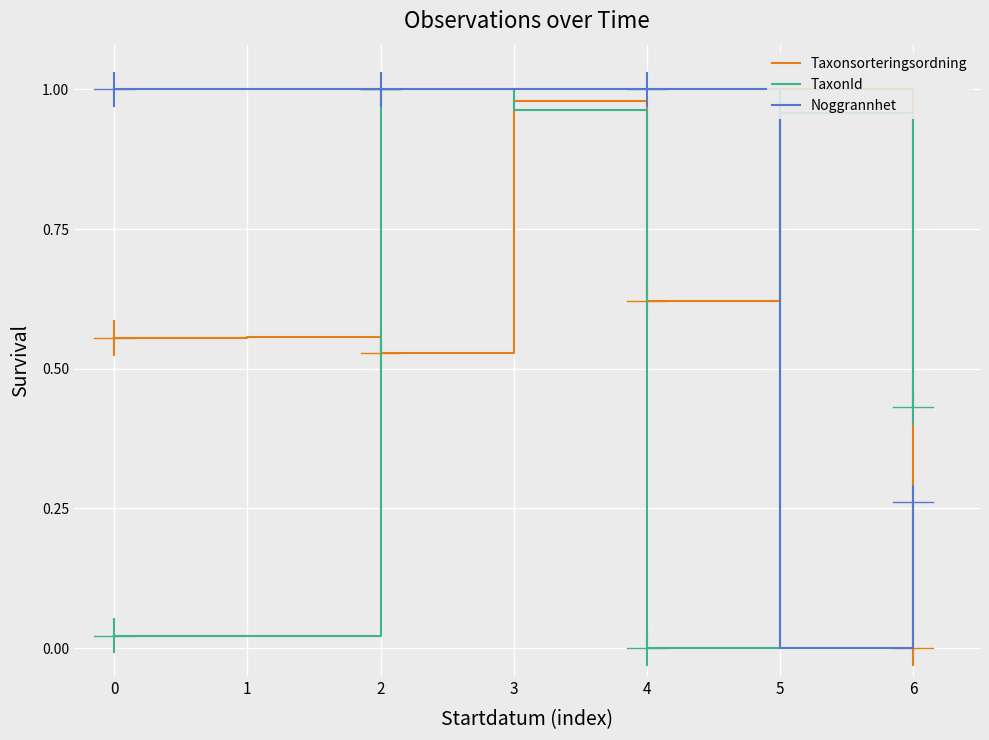

How many interior local valleys does the TaxonId series have?

1